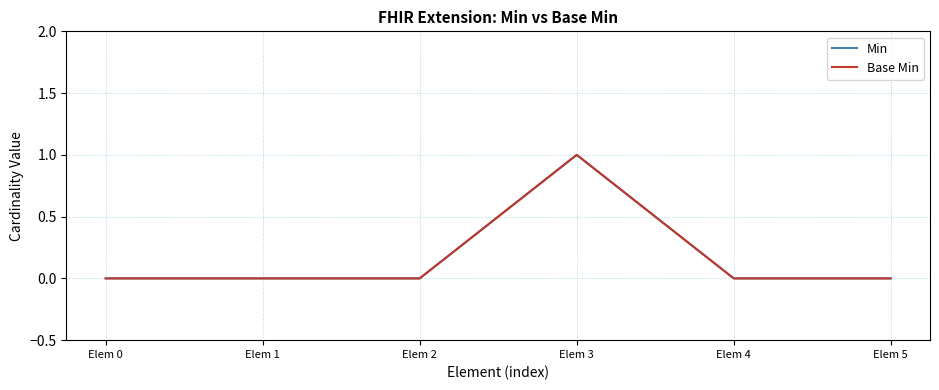

Is this an area chart (filled region under the line)?

No